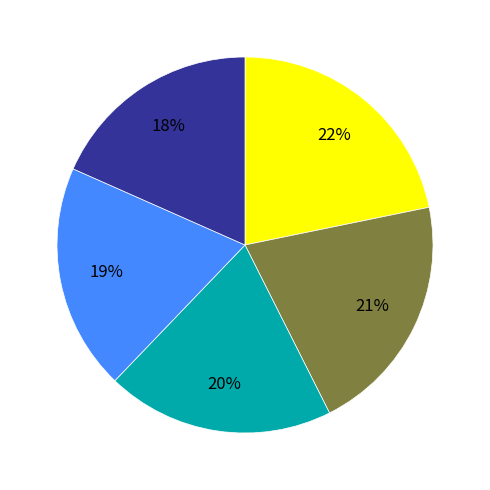

Does any single category account for the majority?

No